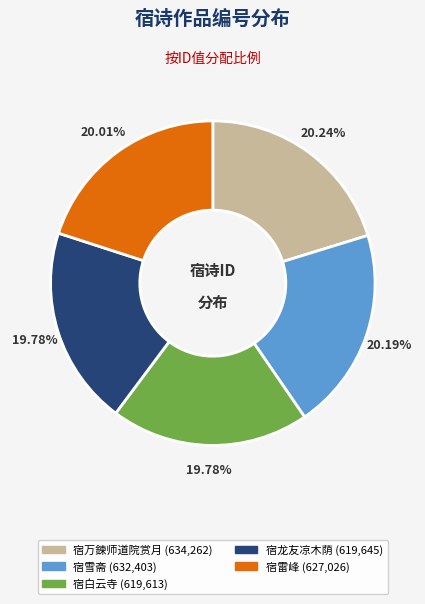

Does any single category account for the majority?

No